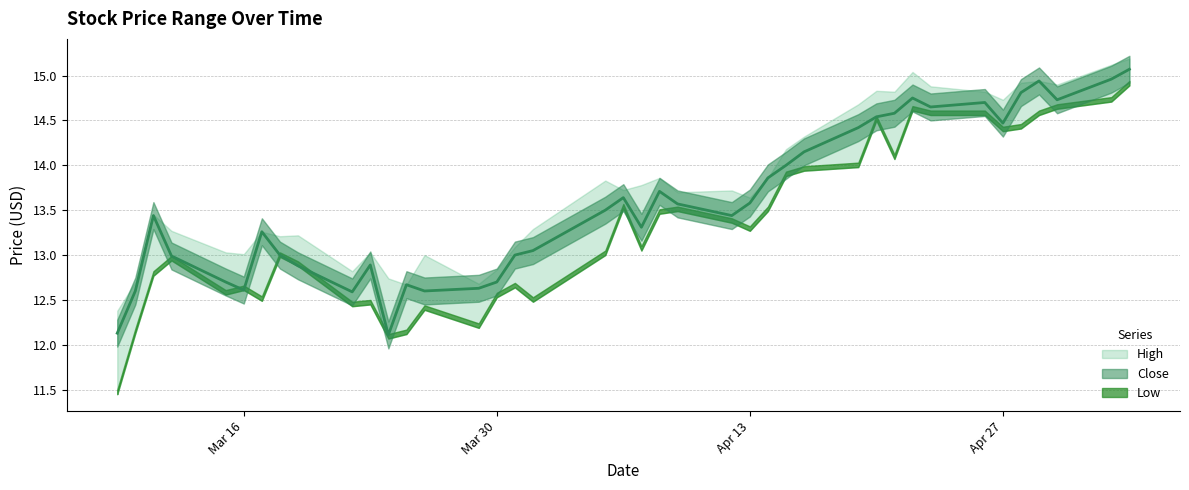

Which series has the largest total across all categories?

High